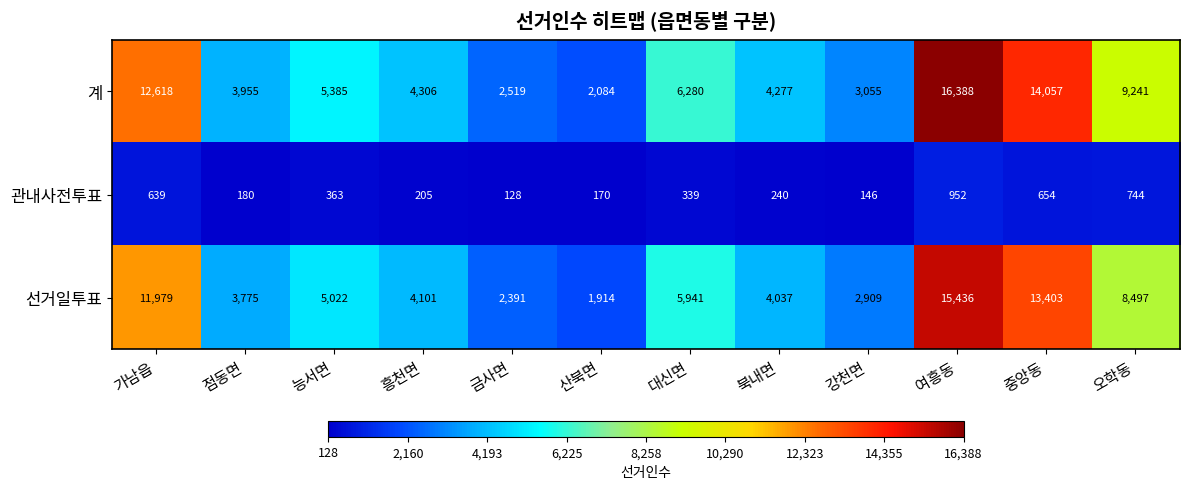

The value of 관내사전투표 at 가남읍 is 639. True or false?

True